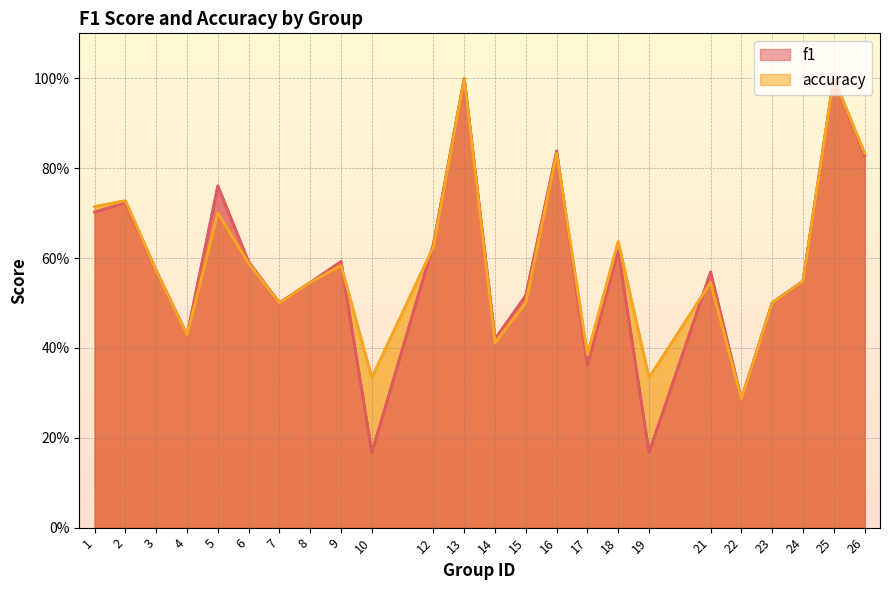

How many lines are shown in the chart?

2